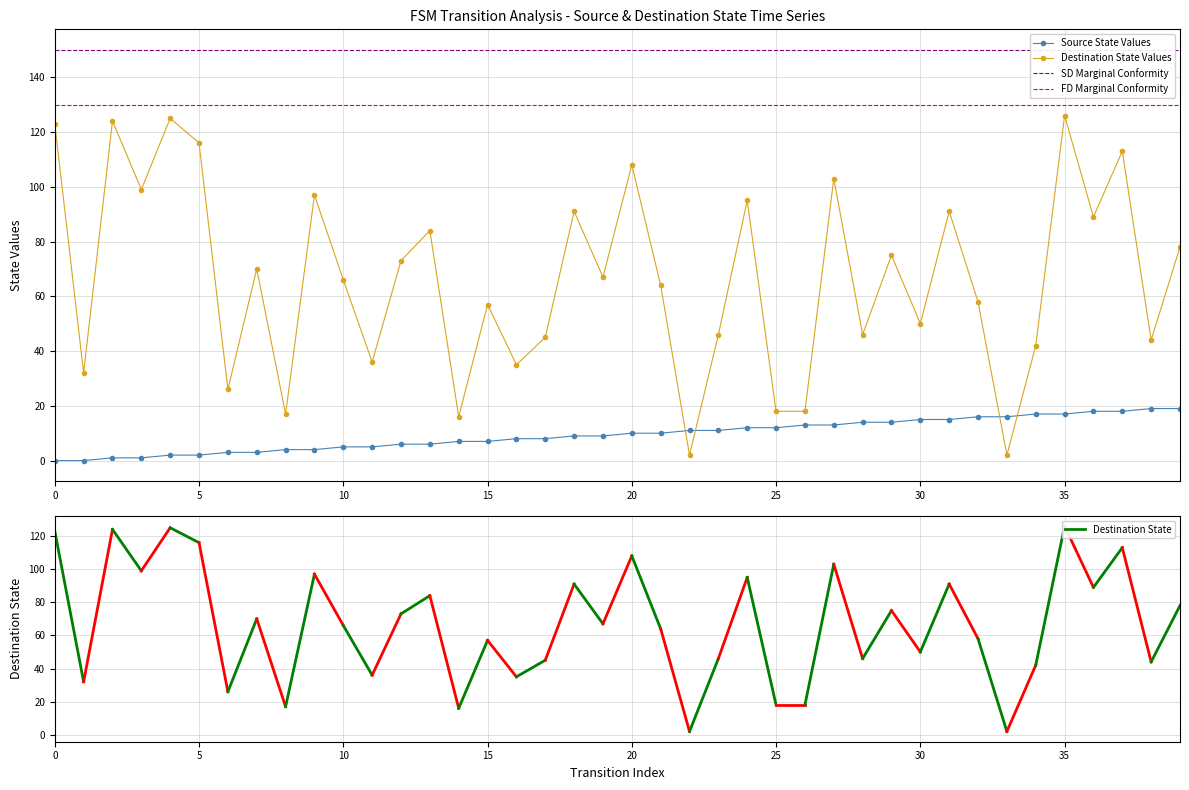

What is the value of the source_state point at the 32nd from the left?

15